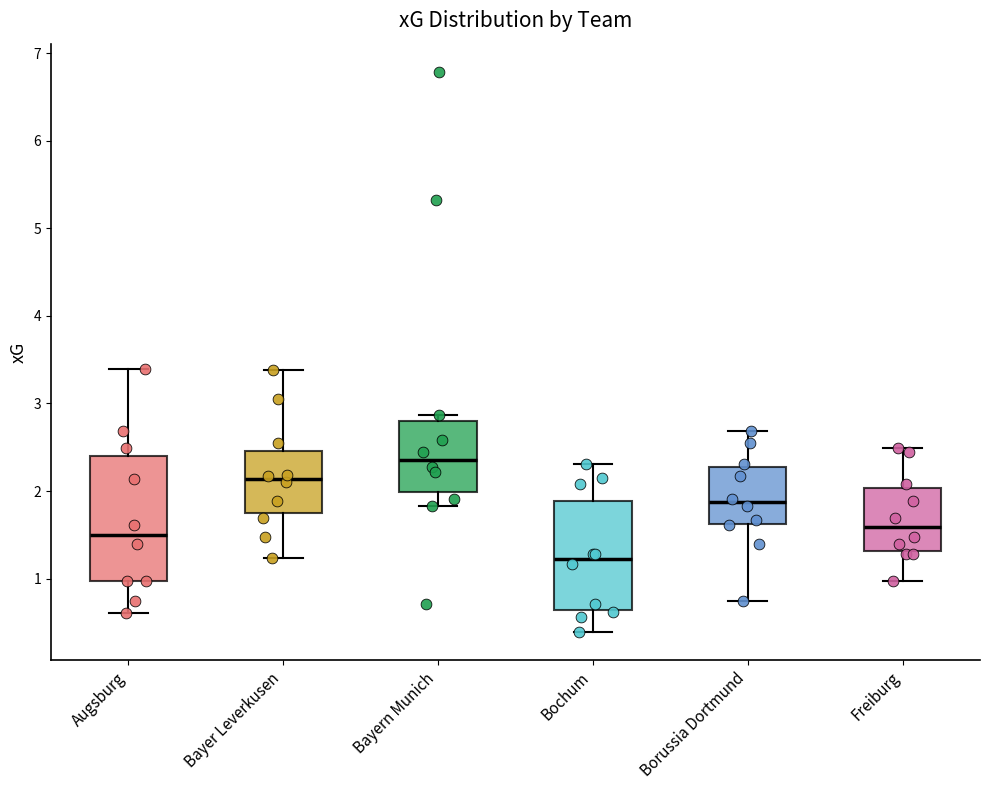

Which box has the highest median line?

Bayern Munich